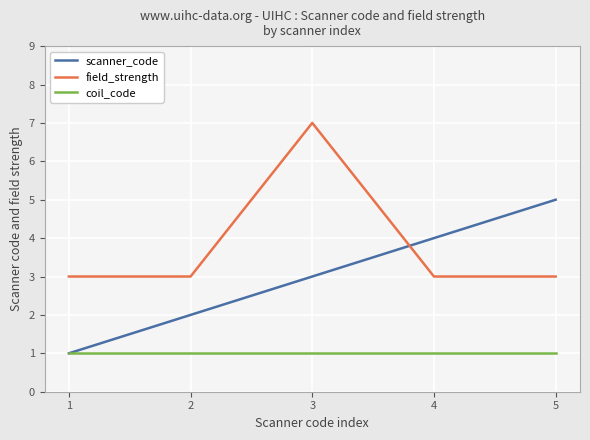

Rank the categories by scanner_code value from lowest to highest.

1, 2, 3, 4, 5